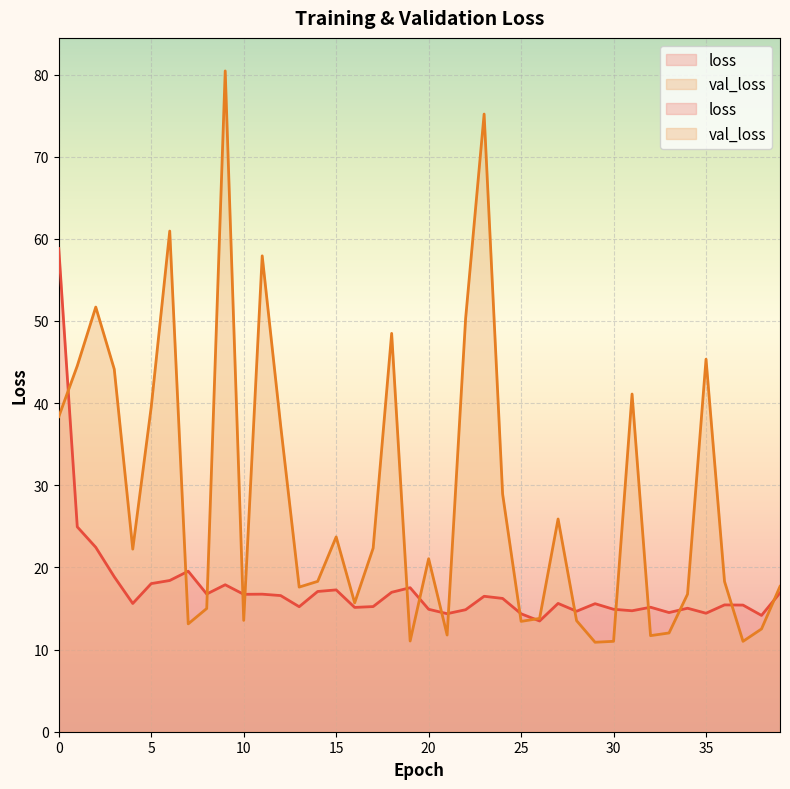

Between 23 and 28, which series saw the biggest shift?

val_loss